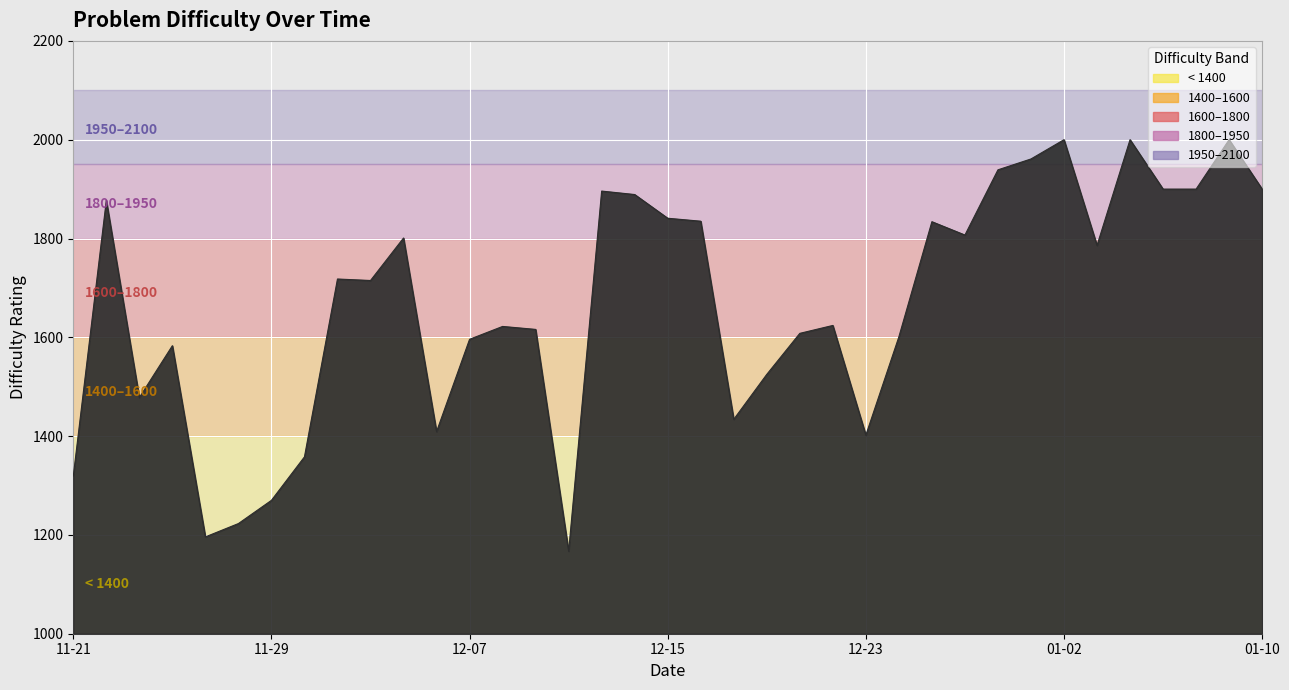

What is the minimum value shown in the chart?

1167